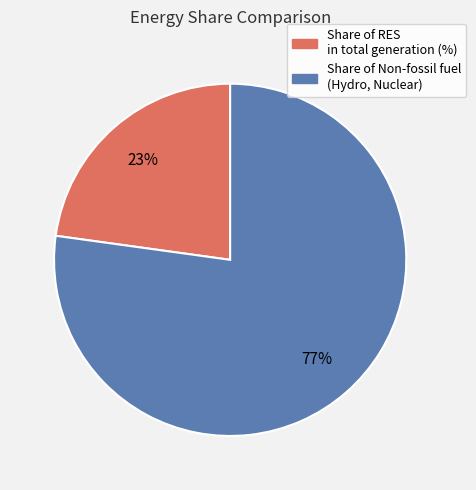

To the nearest percent, what is the combined percentage of Share of RES in total generation (%) and Share of Non-fossil fuel (Hydro, Nuclear)?

100%